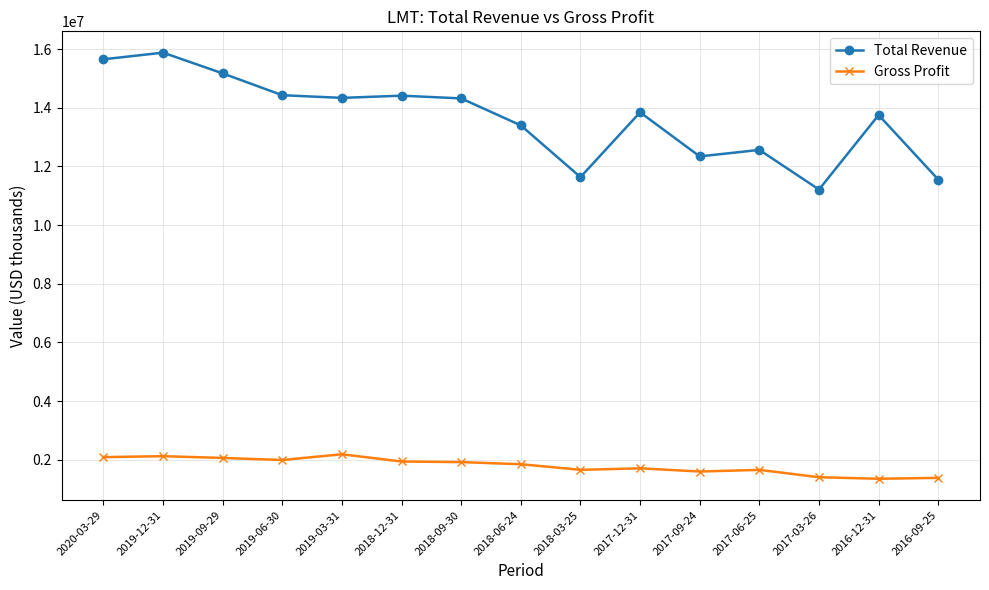

At which category is the sum across all series the highest?

2019-12-31